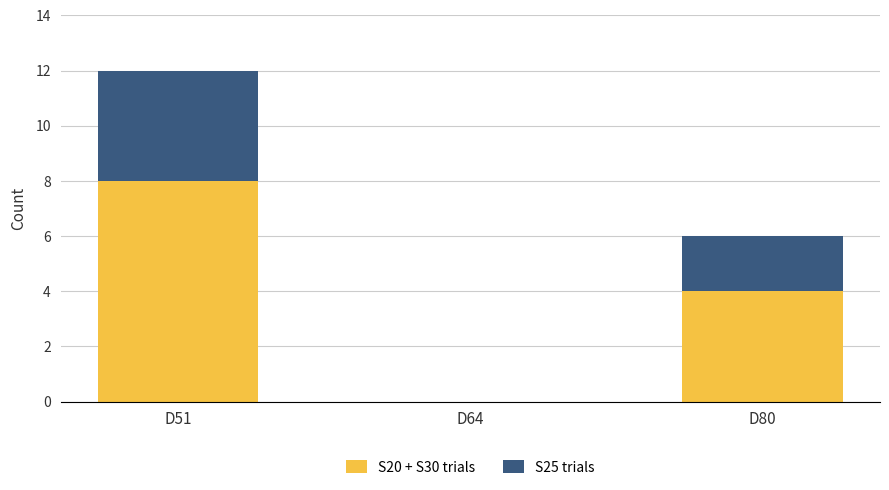

Count the S20 + S30 trials values in the range 0 to 8.

3